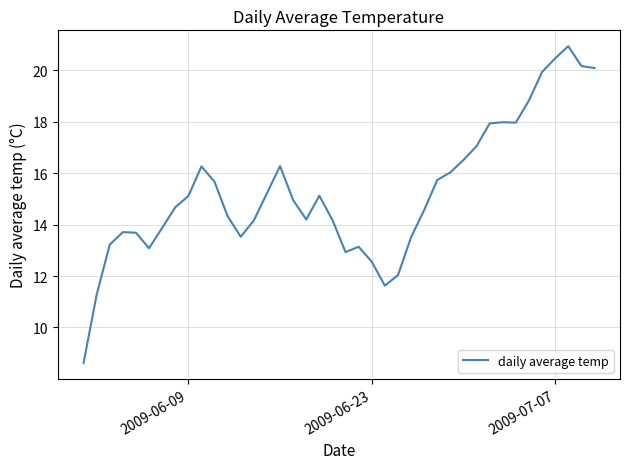

What is the maximum value shown in the chart?

20.9